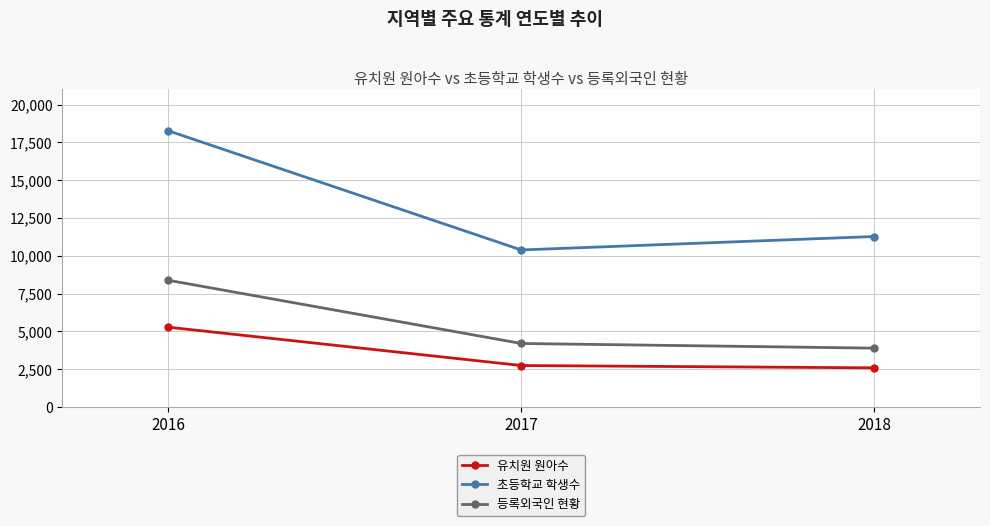

What is the smallest value displayed?

2588.3